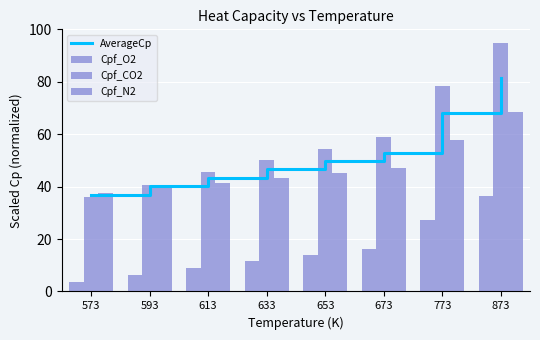

How many values in the Cpf_CO2 series are below 54?

4